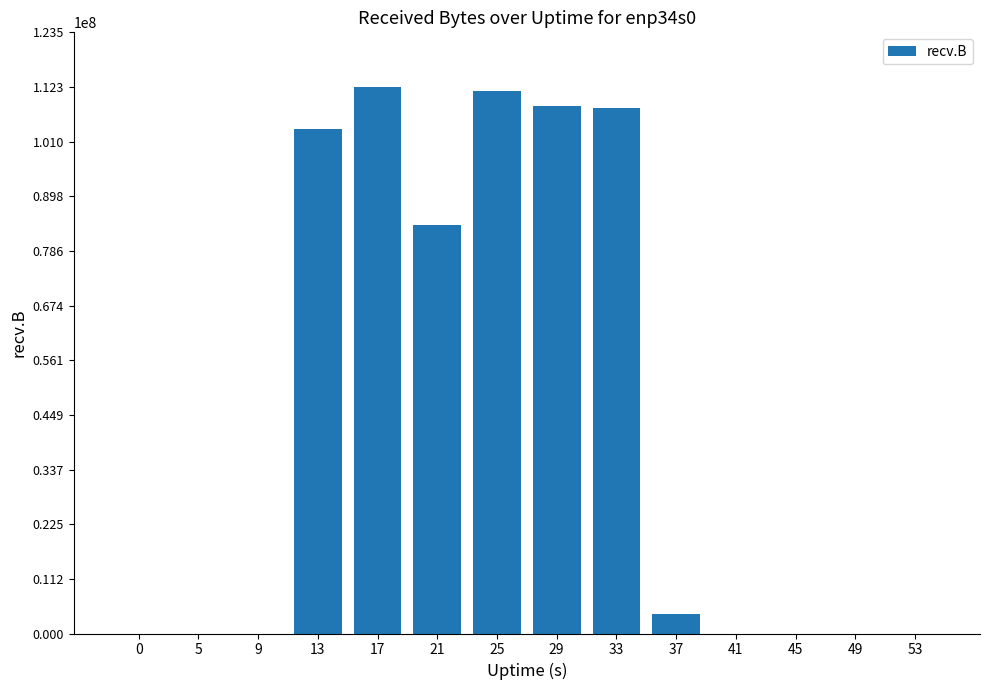

How many data points does each series have?

14